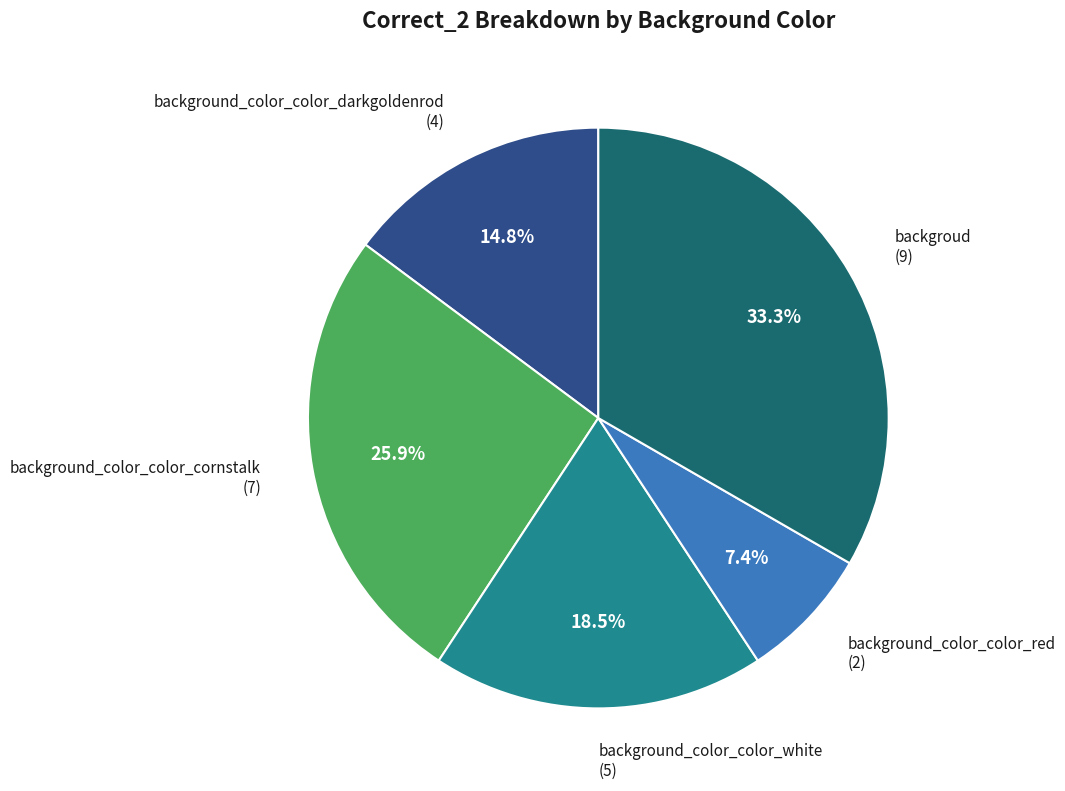

To the nearest percent, what is the difference between the background_color_color_white and background_color_color_darkgoldenrod slice percentages?

4%